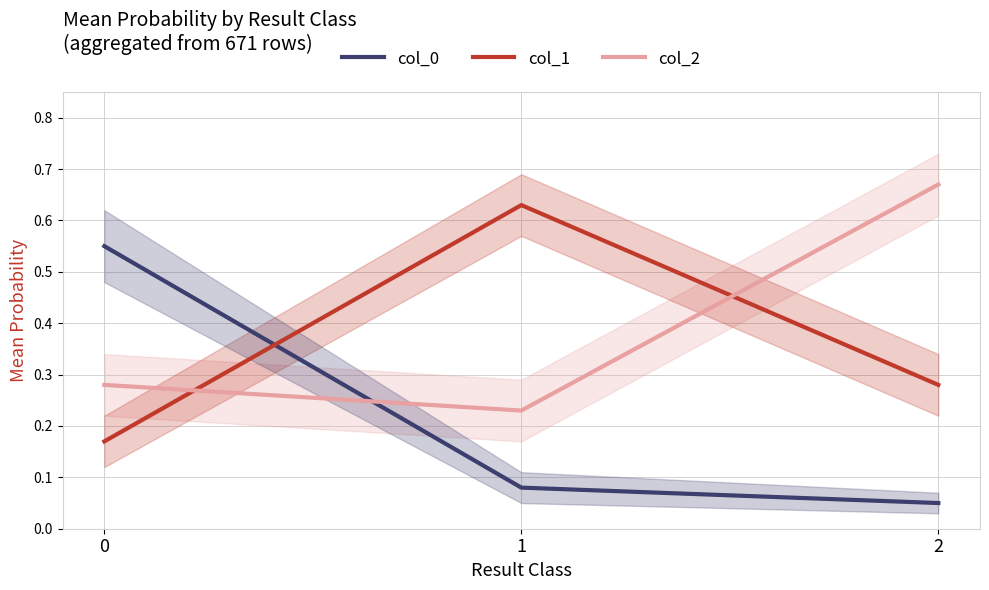

What is the difference between the maximum and minimum values in the col_2 series?

0.4